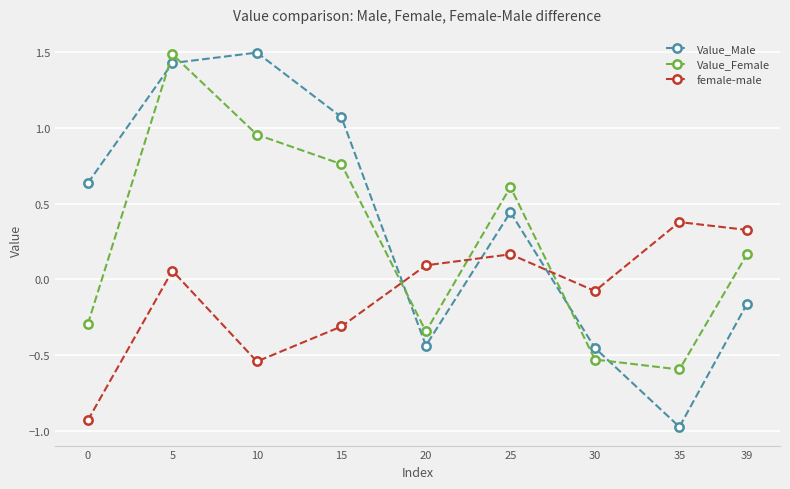

At which label is Value_Male closest to 0?

39